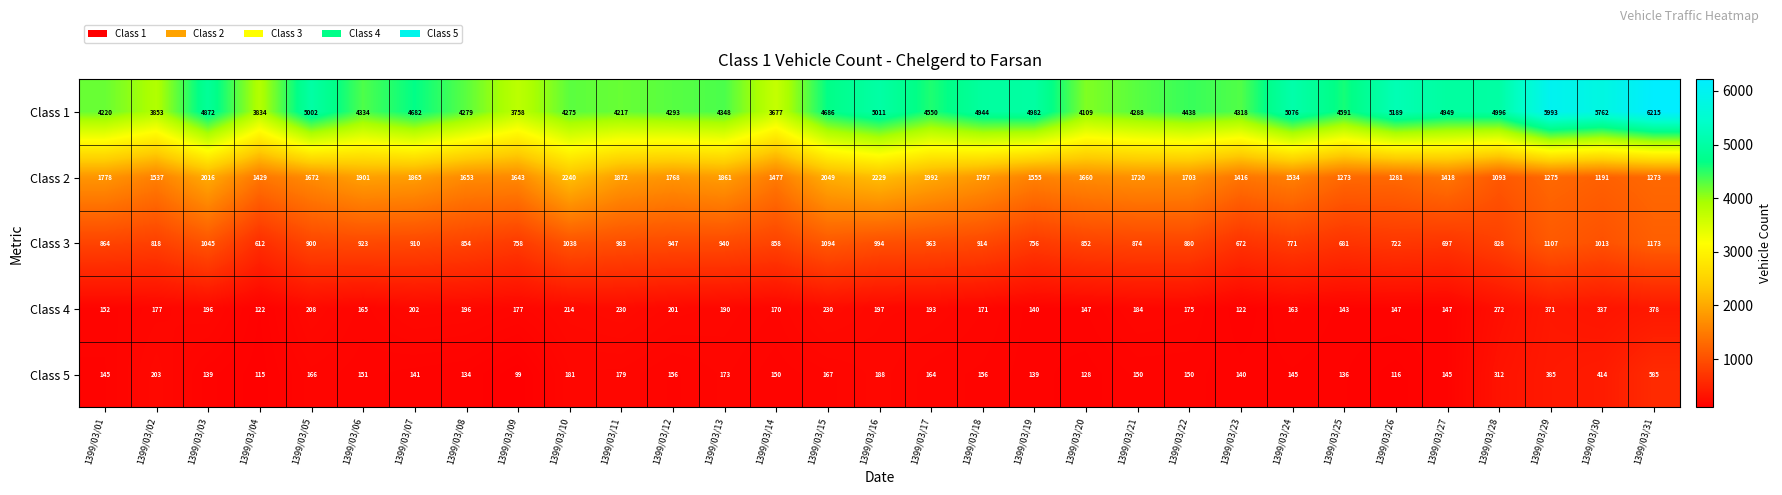

Rank the series by their maximum value, from highest to lowest.

Class 1, Class 2, Class 3, Class 5, Class 4